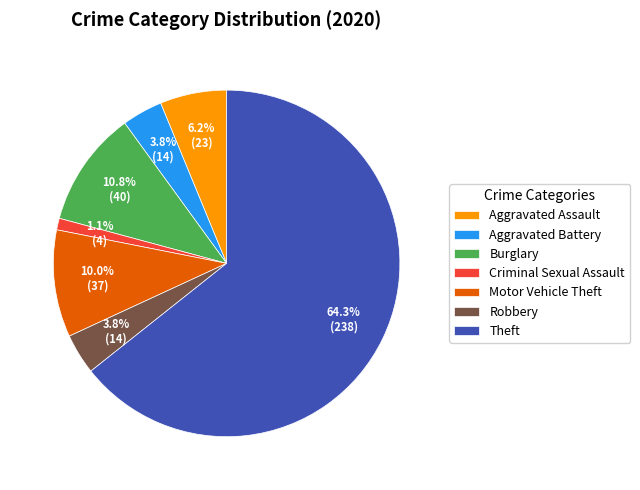

The Burglary slice represents 22% of the pie. True or false?

False